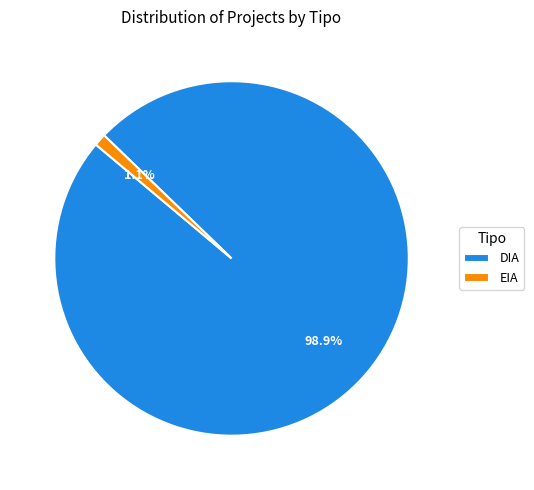

Between EIA and DIA, which is larger?

DIA